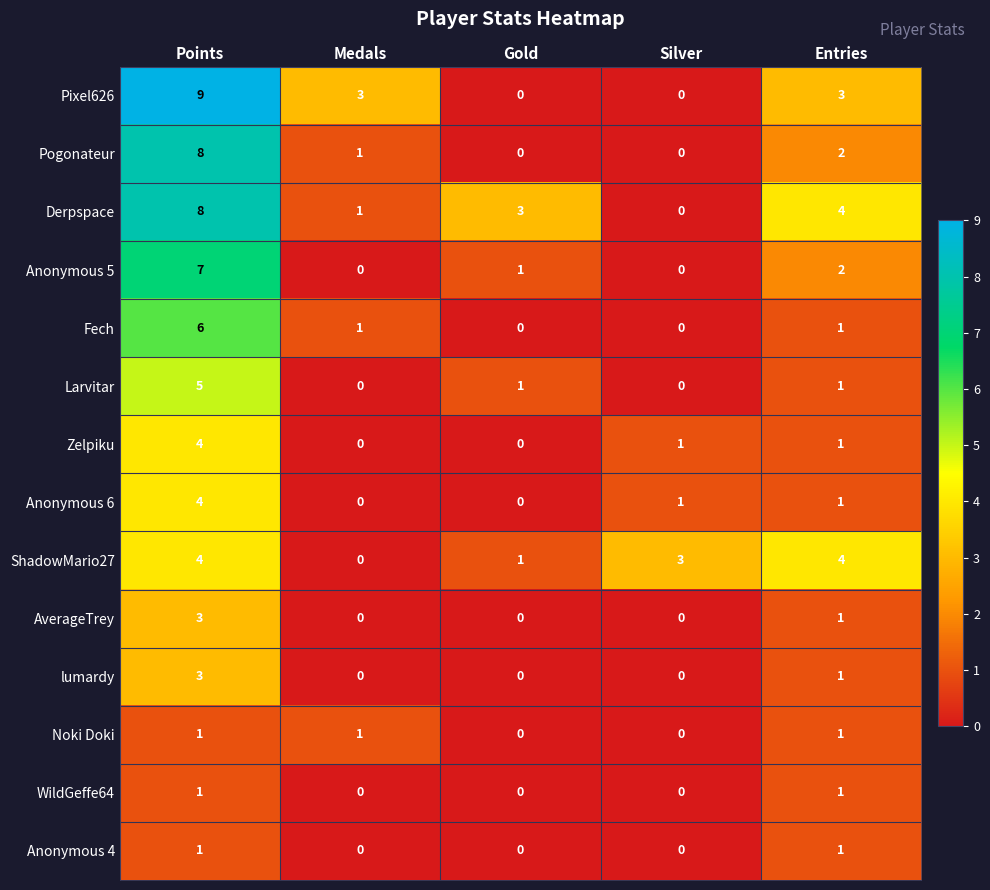

Count the number of categories in the chart.

5